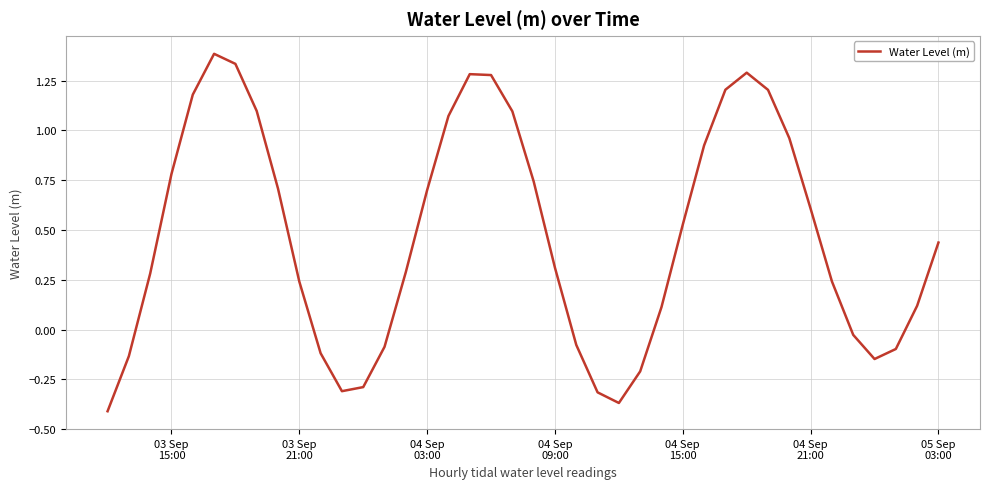

What is the maximum value shown in the chart?

1.4